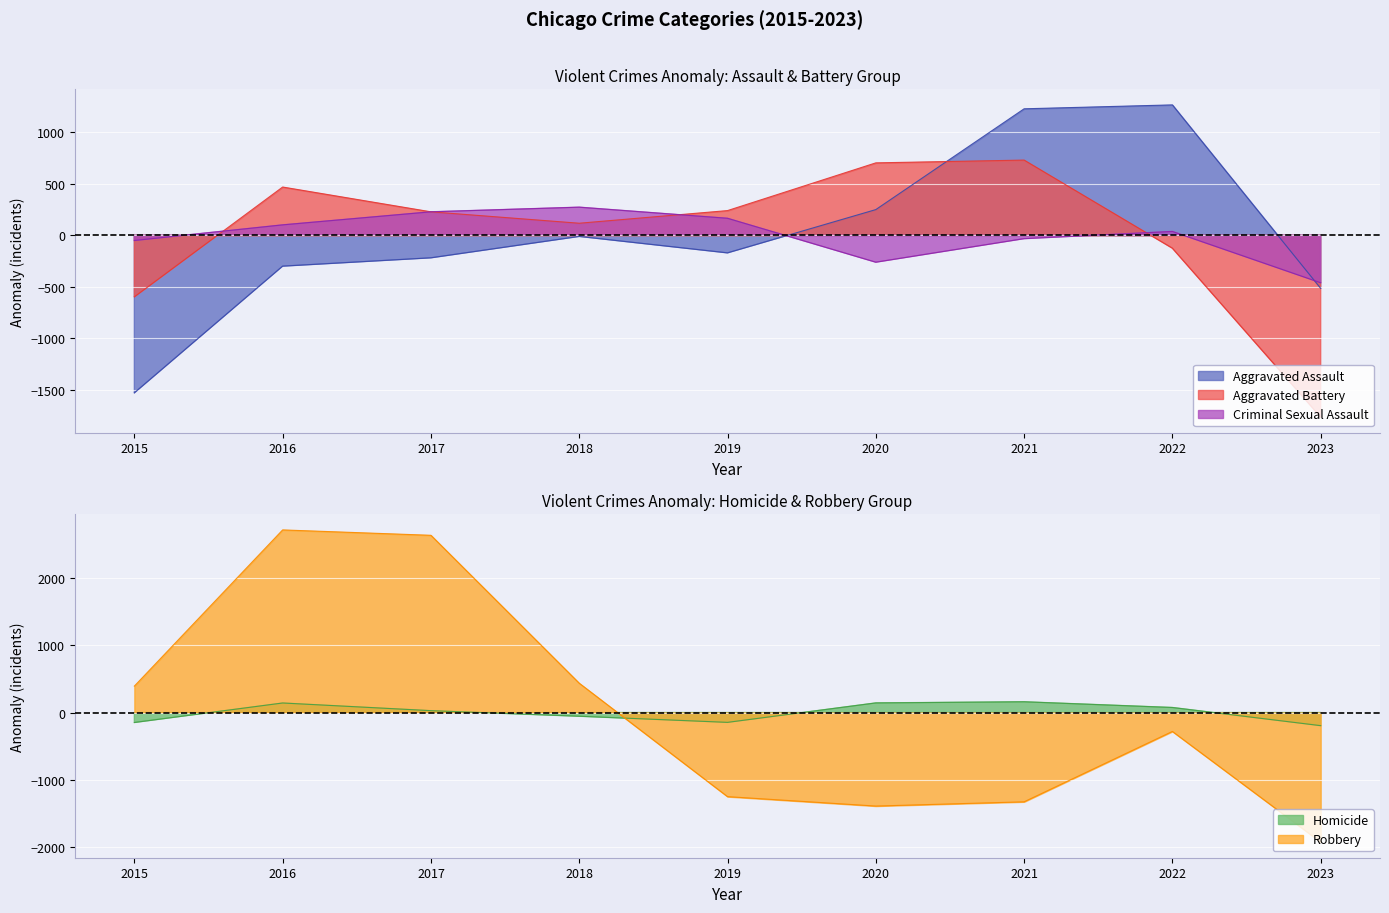

Is it true that Criminal Sexual Assault equals -81.8 at 2020?

False